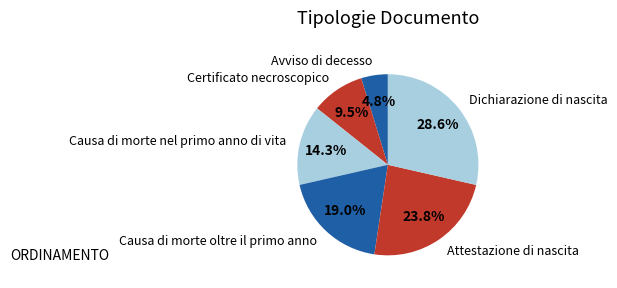

Rank the categories by value from highest to lowest.

Dichiarazione di nascita, Attestazione di nascita, Causa di morte oltre il primo anno, Causa di morte nel primo anno di vita, Certificato necroscopico, Avviso di decesso